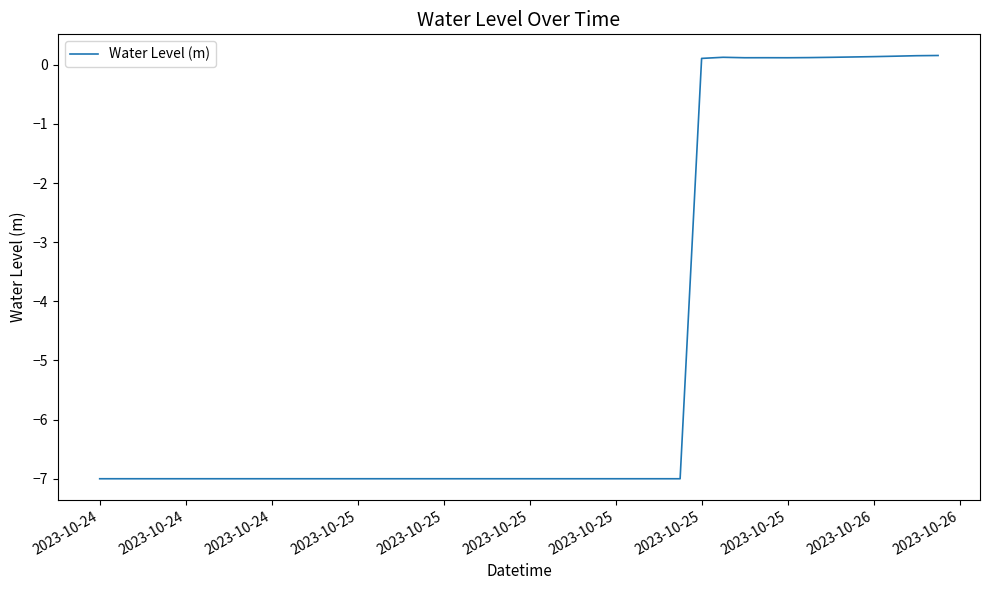

What is the difference between the maximum and minimum values?

7.2